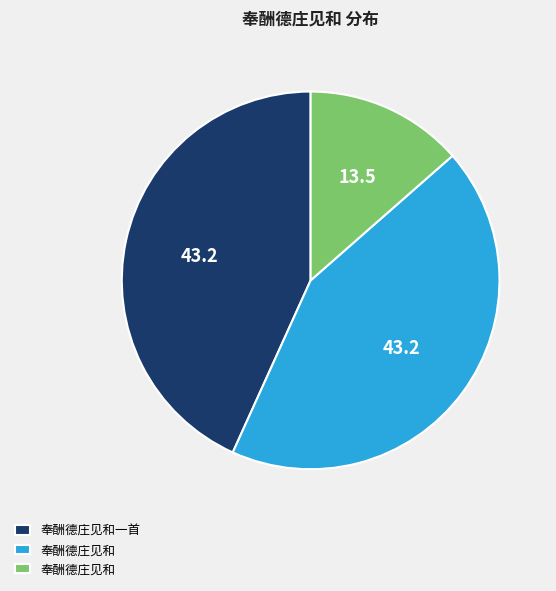

Count the number of slices in the pie.

3